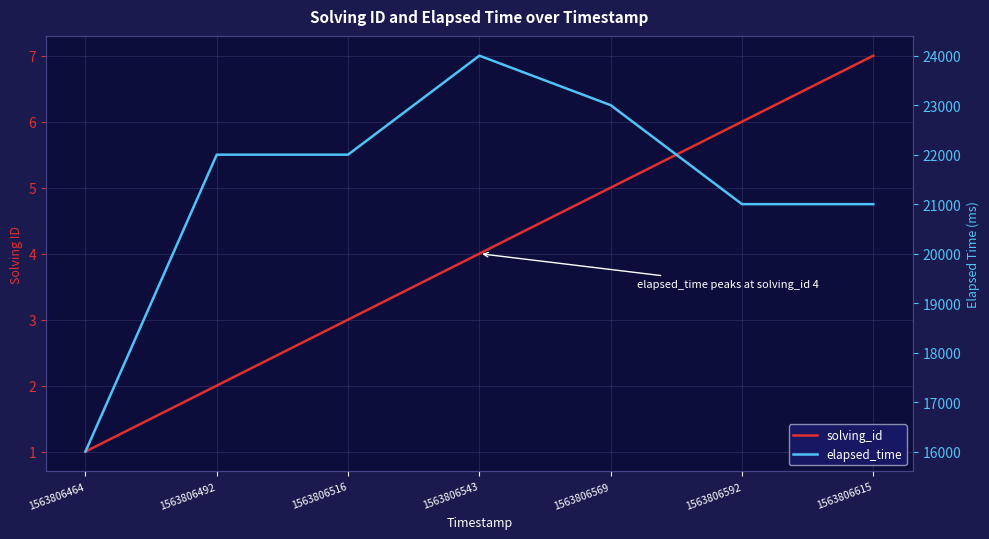

Reading right to left, what are all the values shown in this chart?

solving_id: 7	6	5	4	3	2	1
elapsed_time: 21000	21000	23000	24000	22000	22000	16000